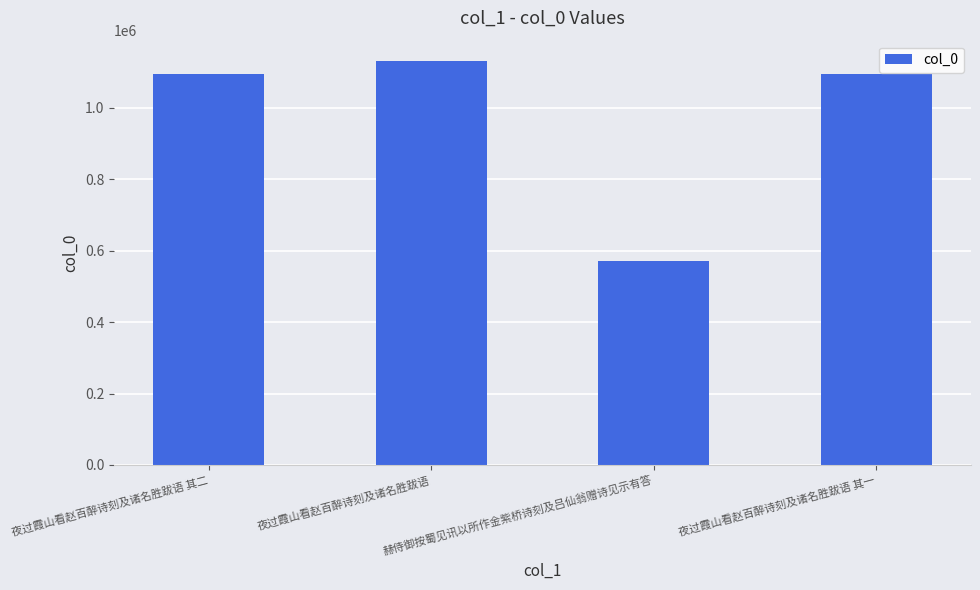

What is the approximate value at 夜过霞山看赵百醉诗刻及诸名胜跋语, to the nearest 100?

1131000